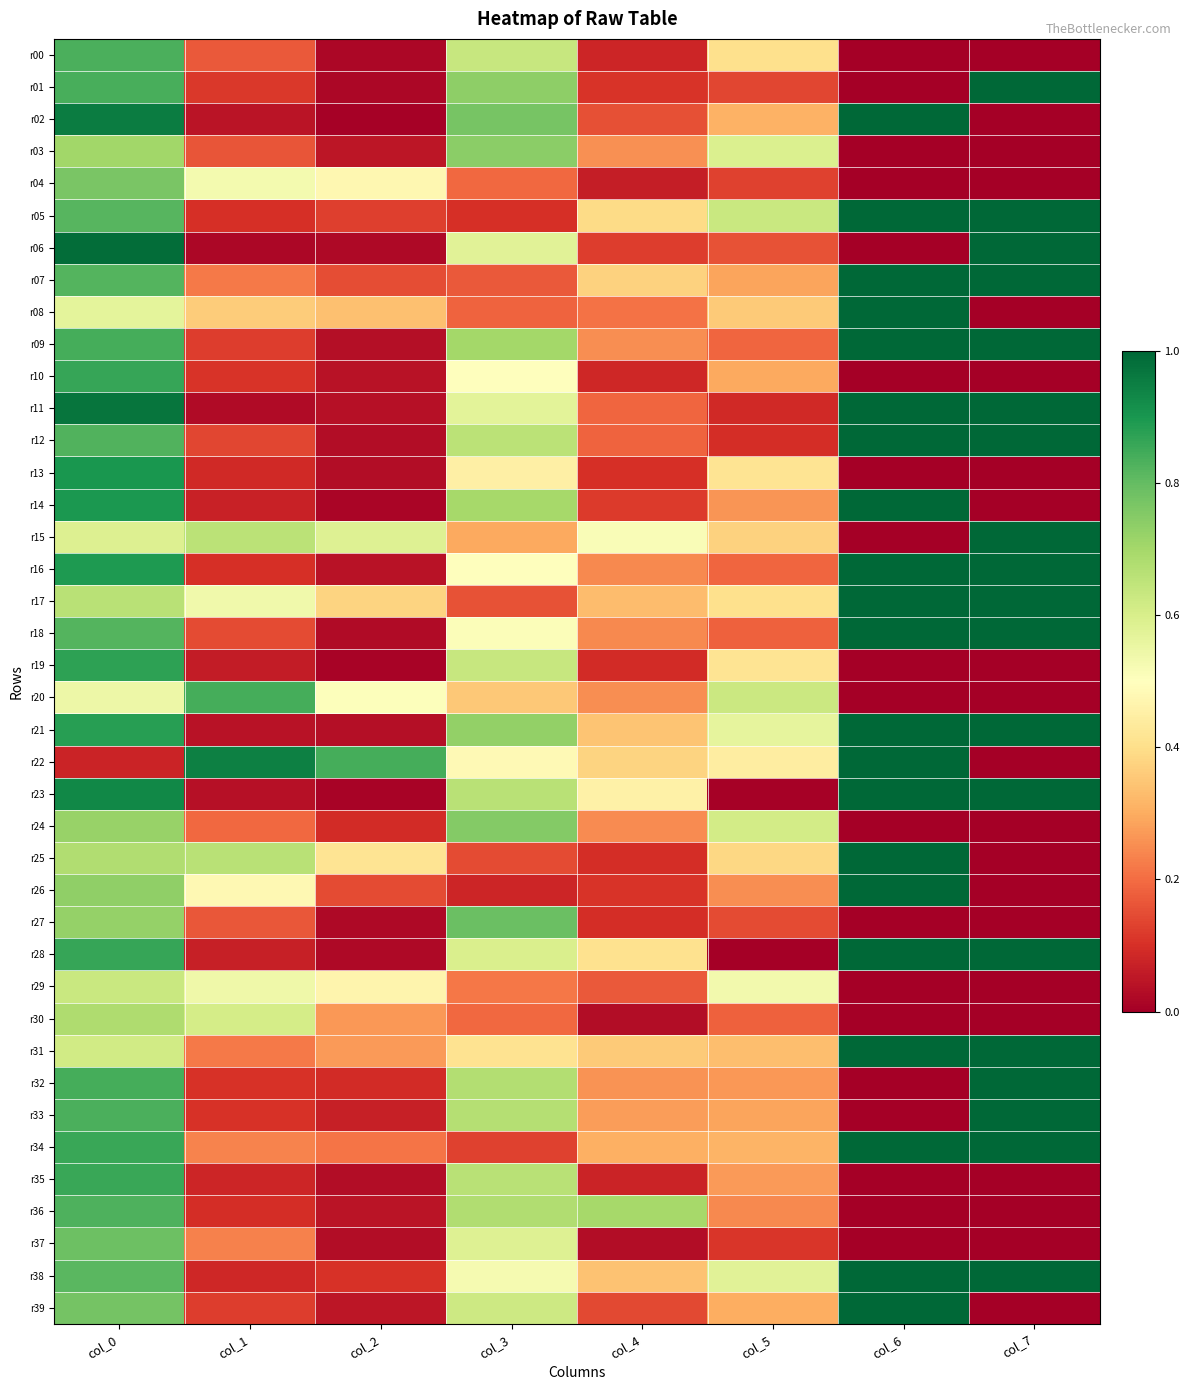

Reading left to right, extract all data points from this chart.

r00: col_0=0.8	col_1=0.2	col_2=0.0	col_3=0.6	col_4=0.1	col_5=0.4	col_6=0.0	col_7=0.0
r01: col_0=0.8	col_1=0.1	col_2=0.0	col_3=0.7	col_4=0.1	col_5=0.1	col_6=0.0	col_7=1.0
r02: col_0=1.0	col_1=0.0	col_2=0.0	col_3=0.8	col_4=0.2	col_5=0.3	col_6=1.0	col_7=0.0
r03: col_0=0.7	col_1=0.2	col_2=0.0	col_3=0.7	col_4=0.3	col_5=0.6	col_6=0.0	col_7=0.0
r04: col_0=0.8	col_1=0.5	col_2=0.5	col_3=0.2	col_4=0.1	col_5=0.1	col_6=0.0	col_7=0.0
r05: col_0=0.8	col_1=0.1	col_2=0.1	col_3=0.1	col_4=0.4	col_5=0.6	col_6=1.0	col_7=1.0
r06: col_0=1.0	col_1=0.0	col_2=0.0	col_3=0.6	col_4=0.1	col_5=0.2	col_6=0.0	col_7=1.0
r07: col_0=0.8	col_1=0.2	col_2=0.1	col_3=0.2	col_4=0.4	col_5=0.3	col_6=1.0	col_7=1.0
r08: col_0=0.6	col_1=0.4	col_2=0.3	col_3=0.2	col_4=0.2	col_5=0.4	col_6=1.0	col_7=0.0
r09: col_0=0.8	col_1=0.1	col_2=0.0	col_3=0.7	col_4=0.3	col_5=0.2	col_6=1.0	col_7=1.0
r10: col_0=0.9	col_1=0.1	col_2=0.0	col_3=0.5	col_4=0.1	col_5=0.3	col_6=0.0	col_7=0.0
r11: col_0=1.0	col_1=0.0	col_2=0.0	col_3=0.6	col_4=0.2	col_5=0.1	col_6=1.0	col_7=1.0
r12: col_0=0.8	col_1=0.1	col_2=0.0	col_3=0.7	col_4=0.2	col_5=0.1	col_6=1.0	col_7=1.0
r13: col_0=0.9	col_1=0.1	col_2=0.0	col_3=0.4	col_4=0.1	col_5=0.4	col_6=0.0	col_7=0.0
r14: col_0=0.9	col_1=0.1	col_2=0.0	col_3=0.7	col_4=0.1	col_5=0.3	col_6=1.0	col_7=0.0
r15: col_0=0.6	col_1=0.7	col_2=0.6	col_3=0.3	col_4=0.5	col_5=0.4	col_6=0.0	col_7=1.0
r16: col_0=0.9	col_1=0.1	col_2=0.0	col_3=0.5	col_4=0.2	col_5=0.2	col_6=1.0	col_7=1.0
r17: col_0=0.7	col_1=0.5	col_2=0.4	col_3=0.2	col_4=0.3	col_5=0.4	col_6=1.0	col_7=1.0
r18: col_0=0.8	col_1=0.1	col_2=0.0	col_3=0.5	col_4=0.2	col_5=0.2	col_6=1.0	col_7=1.0
r19: col_0=0.9	col_1=0.1	col_2=0.0	col_3=0.6	col_4=0.1	col_5=0.4	col_6=0.0	col_7=0.0
r20: col_0=0.5	col_1=0.8	col_2=0.5	col_3=0.4	col_4=0.3	col_5=0.6	col_6=0.0	col_7=0.0
r21: col_0=0.9	col_1=0.0	col_2=0.0	col_3=0.7	col_4=0.3	col_5=0.6	col_6=1.0	col_7=1.0
r22: col_0=0.1	col_1=0.9	col_2=0.8	col_3=0.5	col_4=0.4	col_5=0.4	col_6=1.0	col_7=0.0
r23: col_0=0.9	col_1=0.0	col_2=0.0	col_3=0.7	col_4=0.5	col_5=0.0	col_6=1.0	col_7=1.0
r24: col_0=0.7	col_1=0.2	col_2=0.1	col_3=0.8	col_4=0.2	col_5=0.6	col_6=0.0	col_7=0.0
r25: col_0=0.7	col_1=0.7	col_2=0.4	col_3=0.1	col_4=0.1	col_5=0.4	col_6=1.0	col_7=0.0
r26: col_0=0.7	col_1=0.5	col_2=0.1	col_3=0.1	col_4=0.1	col_5=0.3	col_6=1.0	col_7=0.0
r27: col_0=0.7	col_1=0.2	col_2=0.0	col_3=0.8	col_4=0.1	col_5=0.1	col_6=0.0	col_7=0.0
r28: col_0=0.9	col_1=0.1	col_2=0.0	col_3=0.6	col_4=0.4	col_5=0.0	col_6=1.0	col_7=1.0
r29: col_0=0.6	col_1=0.5	col_2=0.5	col_3=0.2	col_4=0.2	col_5=0.5	col_6=0.0	col_7=0.0
r30: col_0=0.7	col_1=0.6	col_2=0.3	col_3=0.2	col_4=0.0	col_5=0.2	col_6=0.0	col_7=0.0
r31: col_0=0.6	col_1=0.2	col_2=0.3	col_3=0.4	col_4=0.4	col_5=0.3	col_6=1.0	col_7=1.0
r32: col_0=0.8	col_1=0.1	col_2=0.1	col_3=0.7	col_4=0.3	col_5=0.3	col_6=0.0	col_7=1.0
r33: col_0=0.8	col_1=0.1	col_2=0.1	col_3=0.7	col_4=0.3	col_5=0.3	col_6=0.0	col_7=1.0
r34: col_0=0.9	col_1=0.2	col_2=0.2	col_3=0.1	col_4=0.3	col_5=0.3	col_6=1.0	col_7=1.0
r35: col_0=0.9	col_1=0.1	col_2=0.0	col_3=0.7	col_4=0.1	col_5=0.3	col_6=0.0	col_7=0.0
r36: col_0=0.8	col_1=0.1	col_2=0.0	col_3=0.7	col_4=0.7	col_5=0.2	col_6=0.0	col_7=0.0
r37: col_0=0.8	col_1=0.2	col_2=0.0	col_3=0.6	col_4=0.0	col_5=0.1	col_6=0.0	col_7=0.0
r38: col_0=0.8	col_1=0.1	col_2=0.1	col_3=0.5	col_4=0.3	col_5=0.6	col_6=1.0	col_7=1.0
r39: col_0=0.8	col_1=0.1	col_2=0.1	col_3=0.6	col_4=0.1	col_5=0.3	col_6=1.0	col_7=0.0